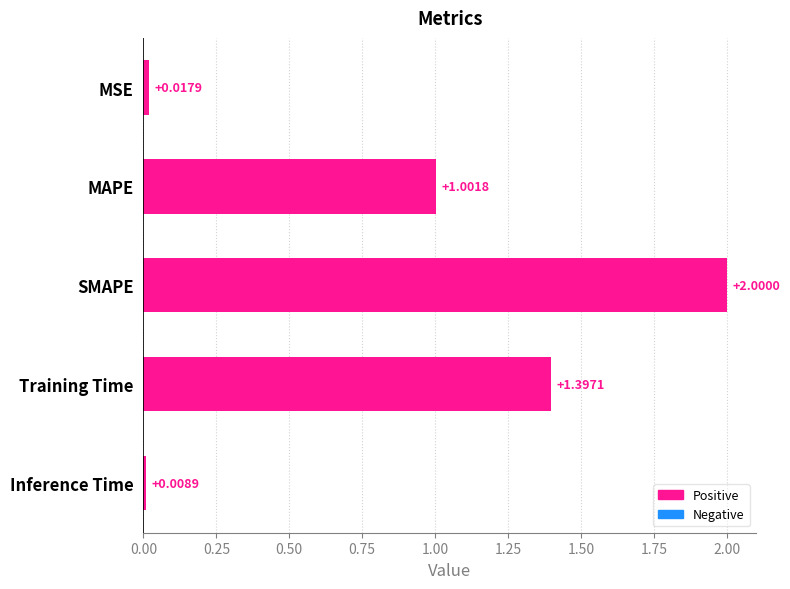

At which label is the value closest to 1?

MAPE